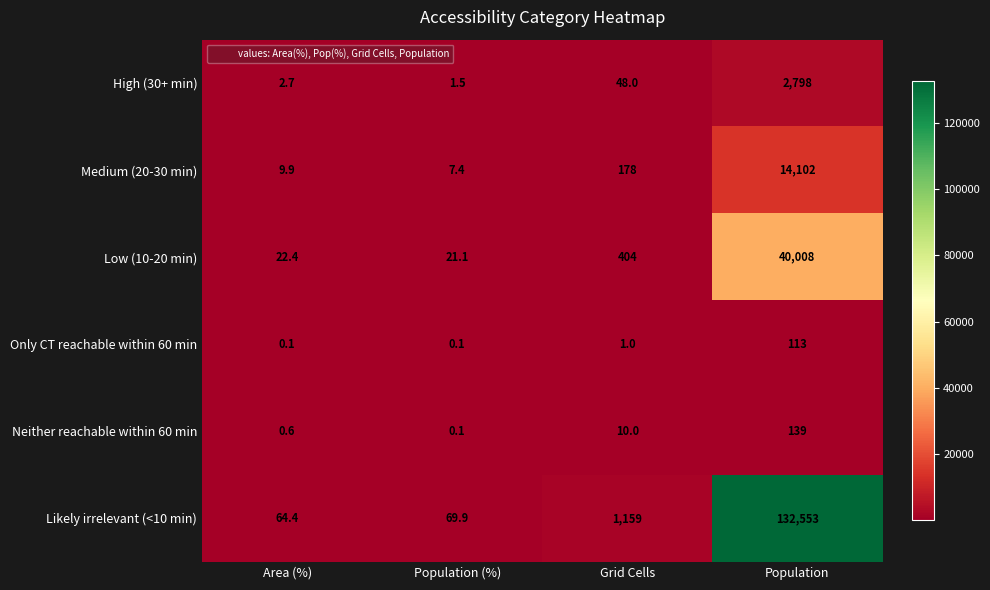

Reading right to left, extract all data points from this chart.

High (30+ min): Population=2798.0	Grid Cells=48.0	Population (%)=1.5	Area (%)=2.7
Medium (20-30 min): Population=14102.0	Grid Cells=178.0	Population (%)=7.4	Area (%)=9.9
Low (10-20 min): Population=40008.0	Grid Cells=404.0	Population (%)=21.1	Area (%)=22.4
Only CT reachable within 60 min: Population=113.0	Grid Cells=1.0	Population (%)=0.1	Area (%)=0.1
Neither reachable within 60 min: Population=139.0	Grid Cells=10.0	Population (%)=0.1	Area (%)=0.6
Likely irrelevant (<10 min): Population=132553.0	Grid Cells=1159.0	Population (%)=69.9	Area (%)=64.4